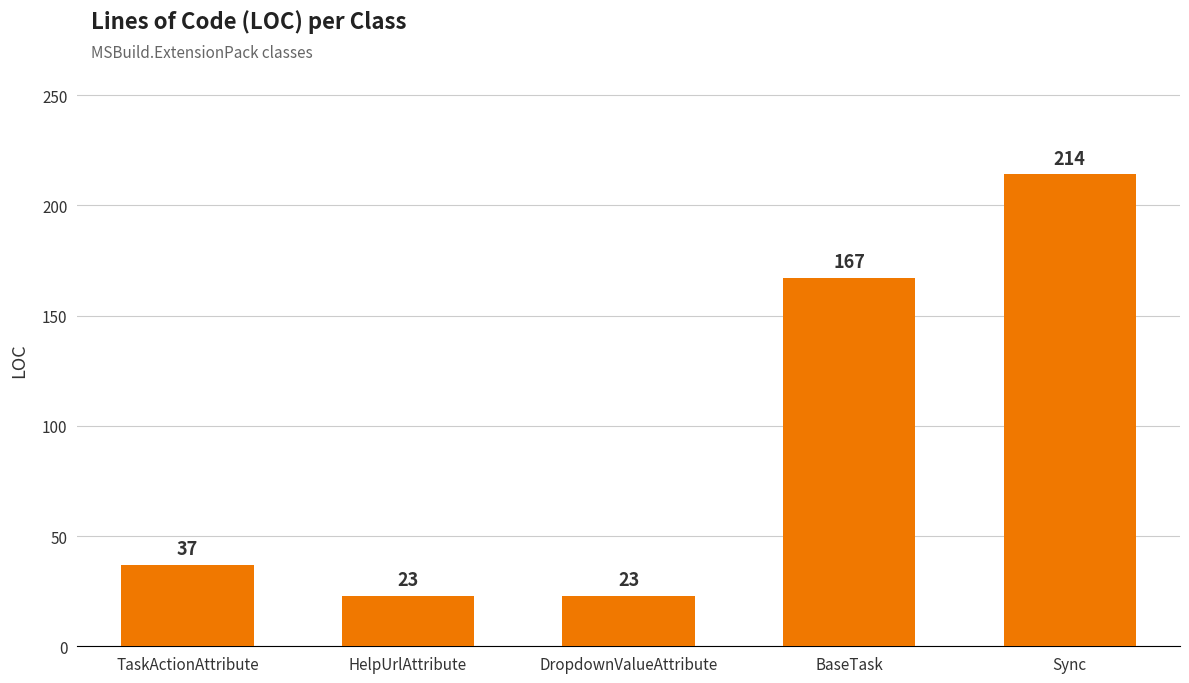

What value does the data have at DropdownValueAttribute, to the nearest 10?

20